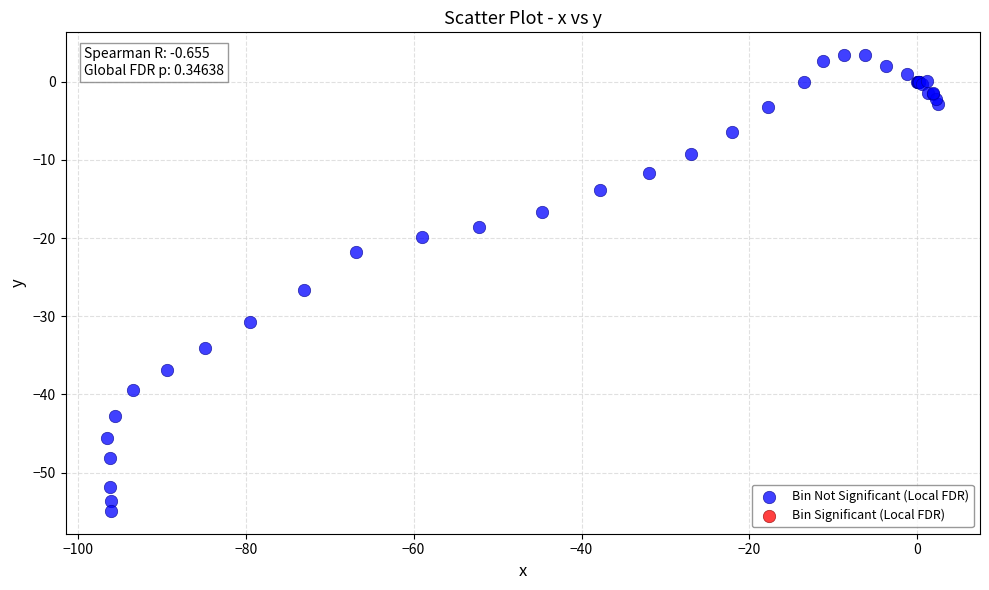

What Y value in the scatter plot is closest to -25?

-26.7